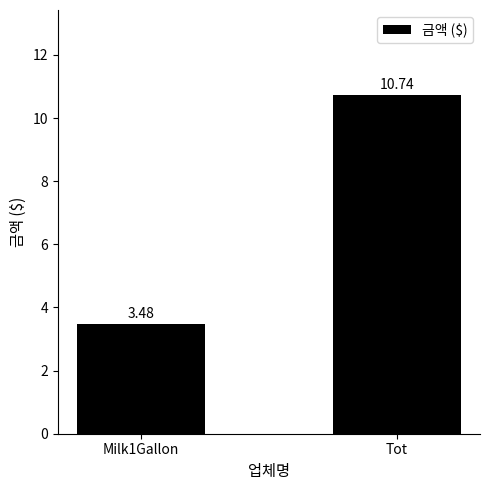

What is the label of the 1st bar from the right?

Tot